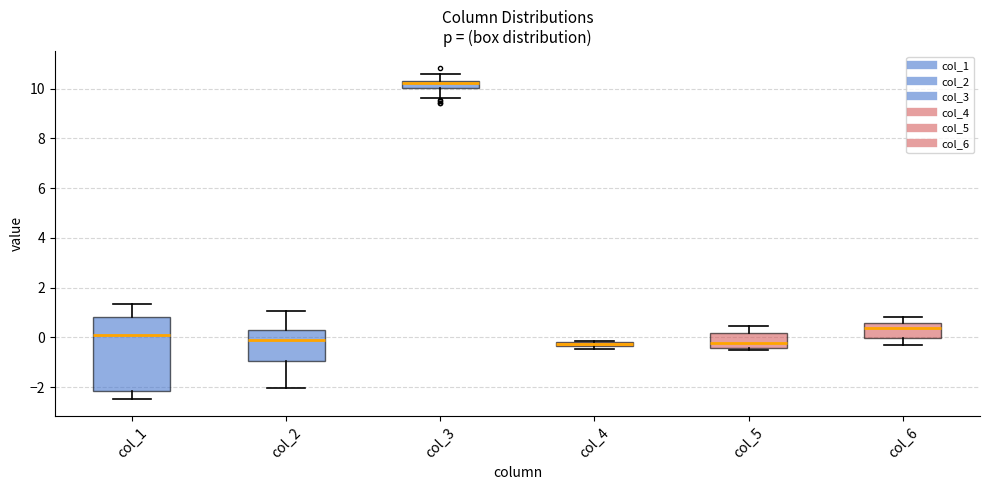

Comparing the boxes themselves (not the whiskers), which one is the tallest?

col_1